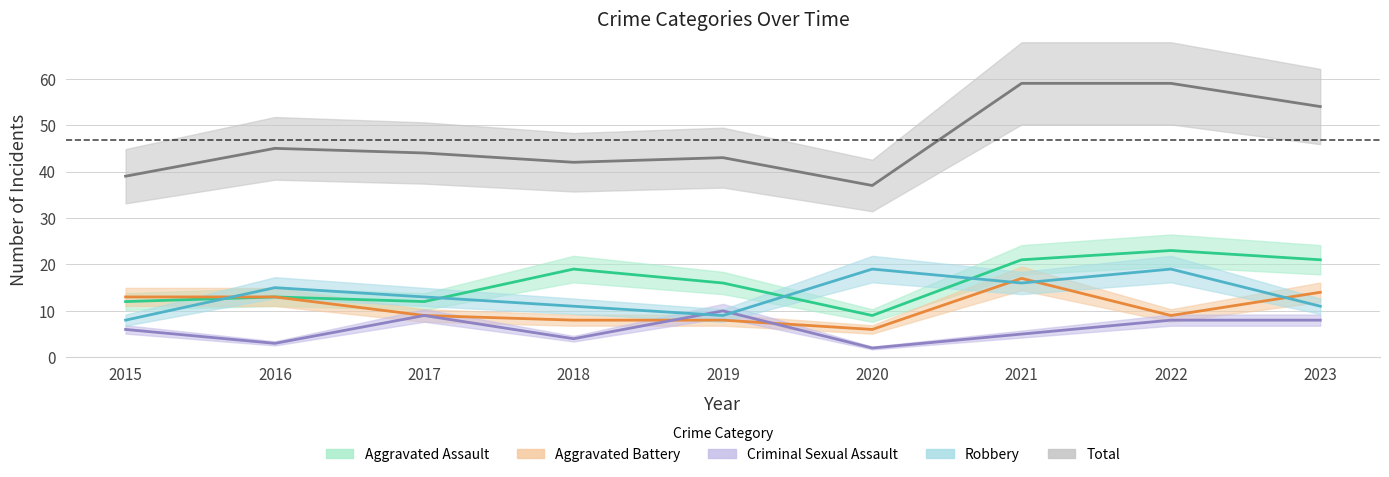

What is the value of the Aggravated Battery point at the 8th from the left?

9